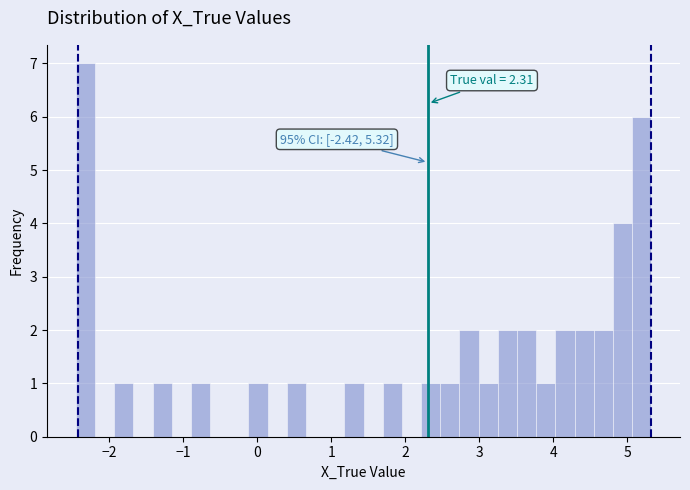

Read against the x-axis, roughly where is the centre of the tallest bar?

-2.3